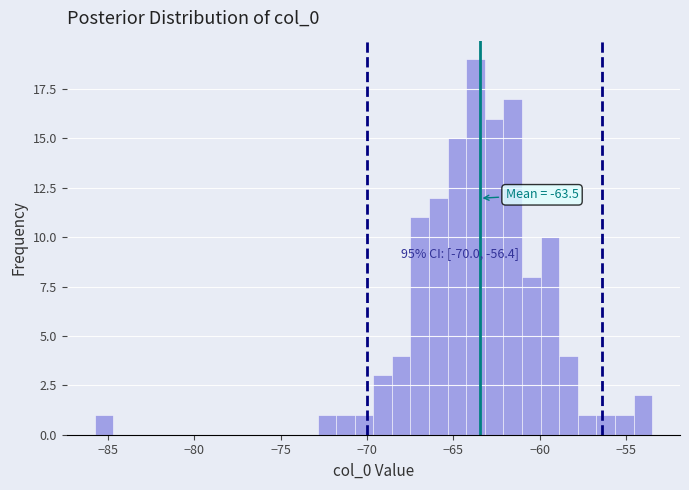

Read against the x-axis, roughly where is the centre of the tallest bar?

-63.5